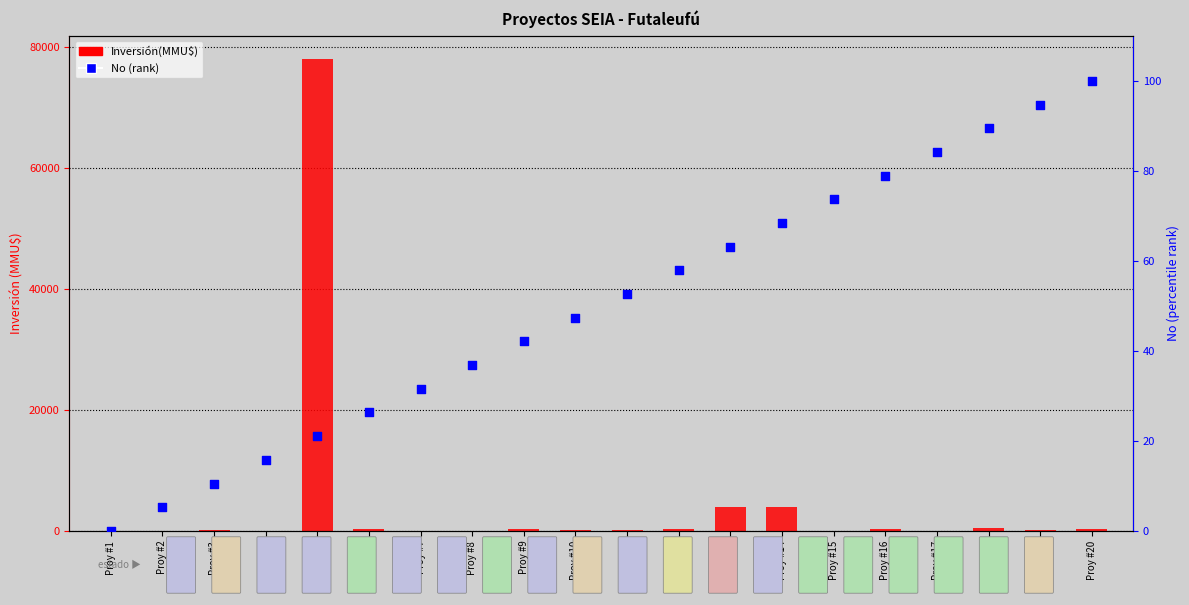

Which series contains the highest Y value?

Inversión(MMU$)